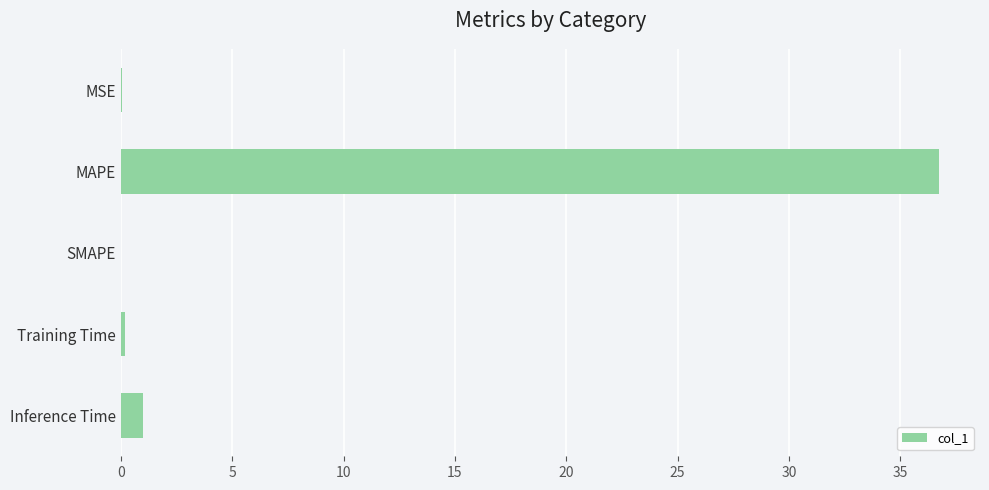

Which label corresponds to the largest value in the chart?

MAPE